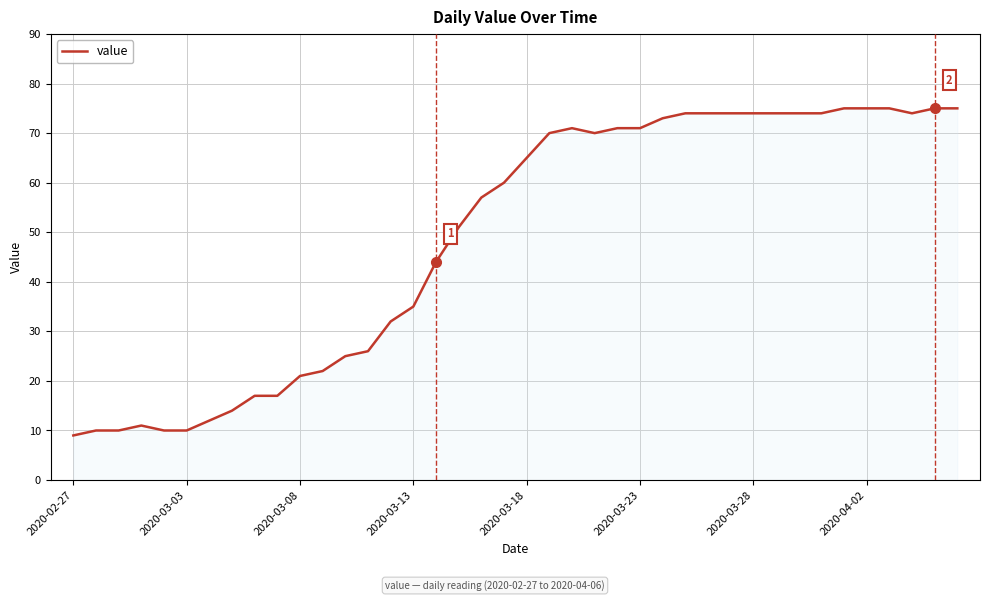

What is the maximum value shown in the chart?

75